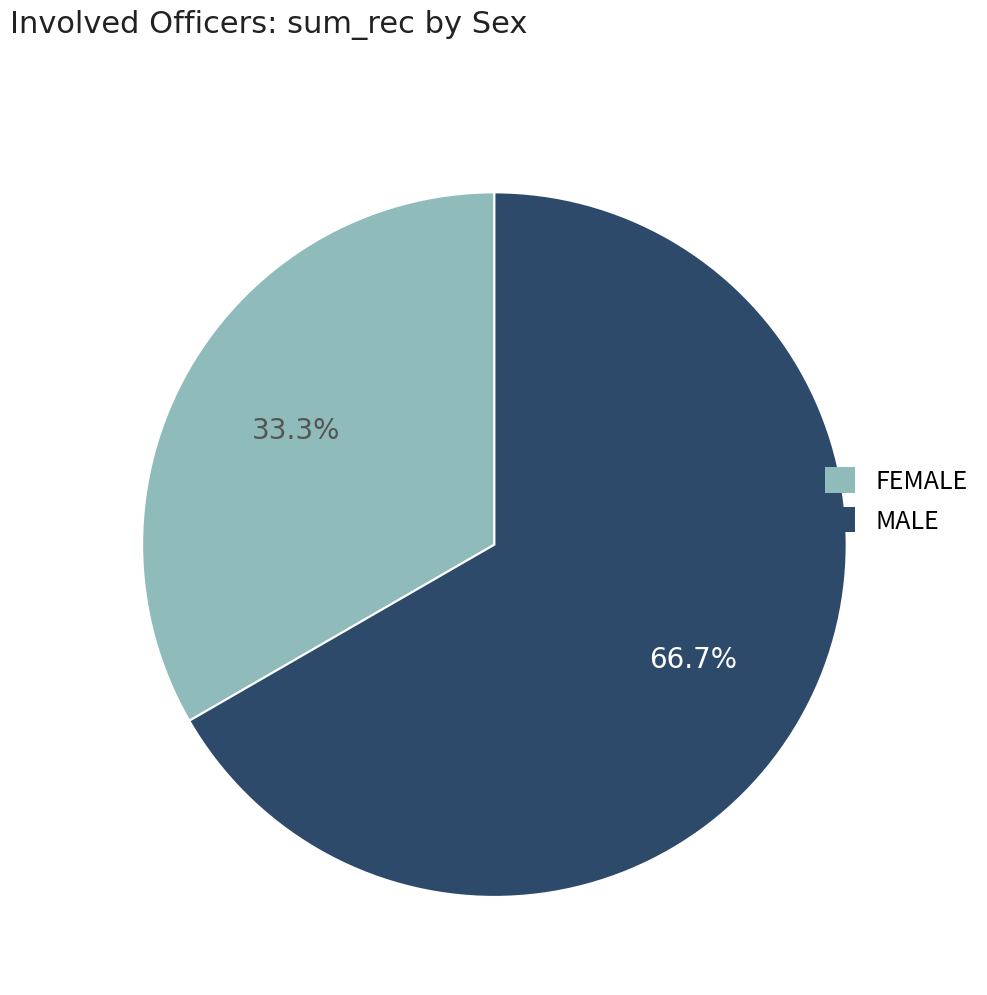

Count the number of slices in the pie.

2